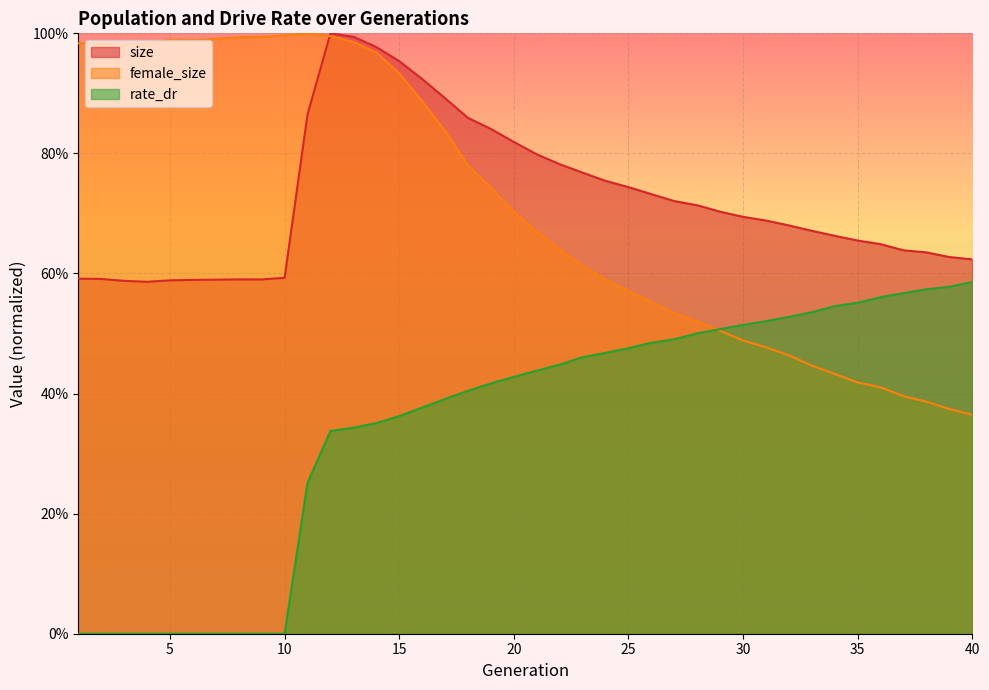

At which category does female_size reach its first local valley?

3